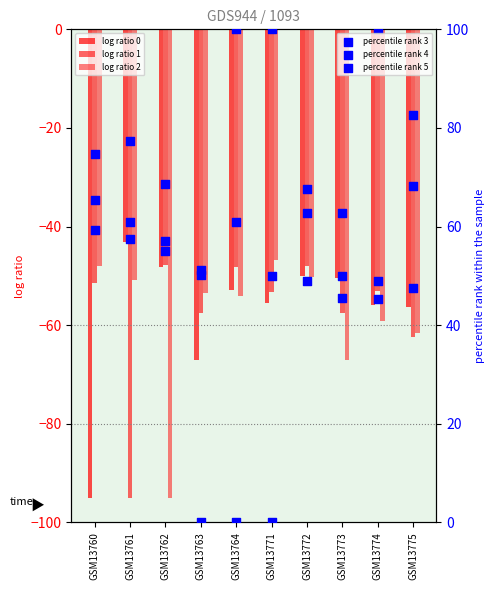

Which series reaches the maximum Y coordinate?

percentile rank 3